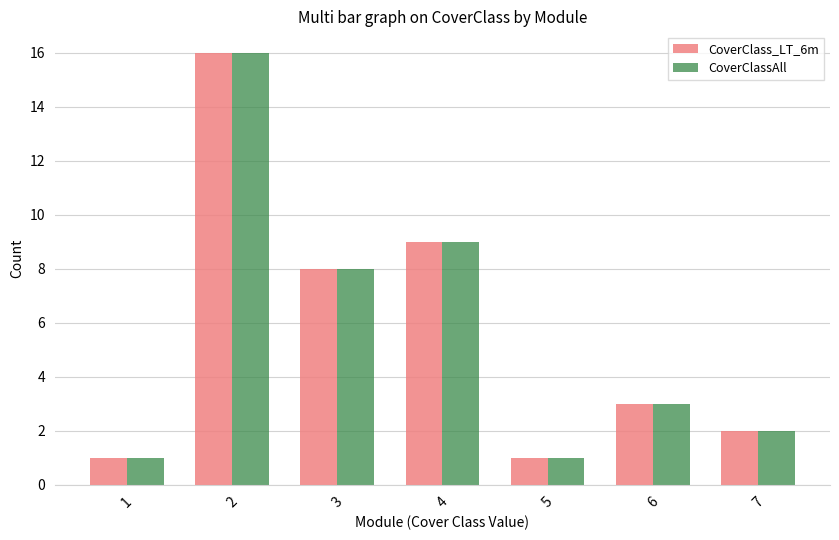

At how many categories does at least one series exceed 15?

1